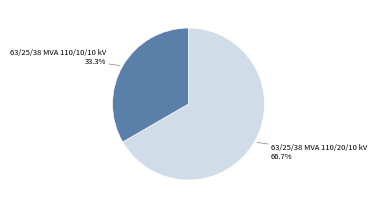

True or false: 63/25/38 MVA 110/10/10 kV accounts for 33% of the total.

True